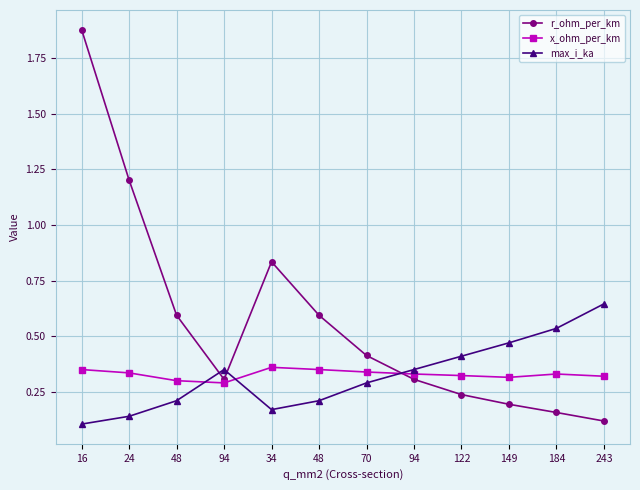

At how many categories does at least one series exceed 1?

2